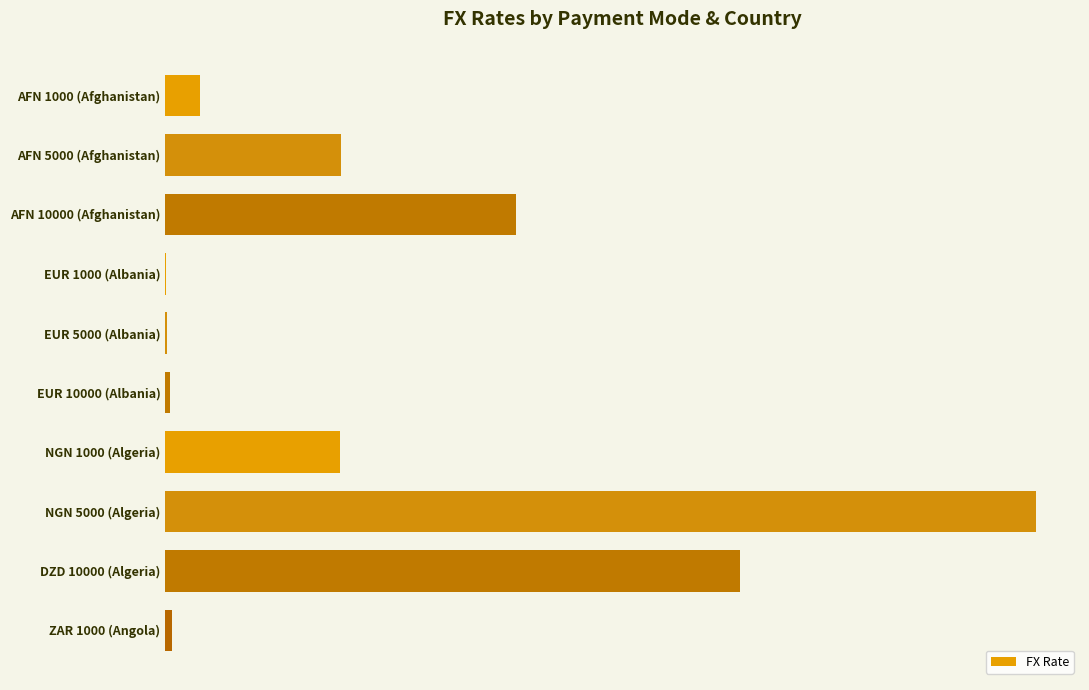

At which label is the value closest to 902744?

AFN 10000 (Afghanistan)